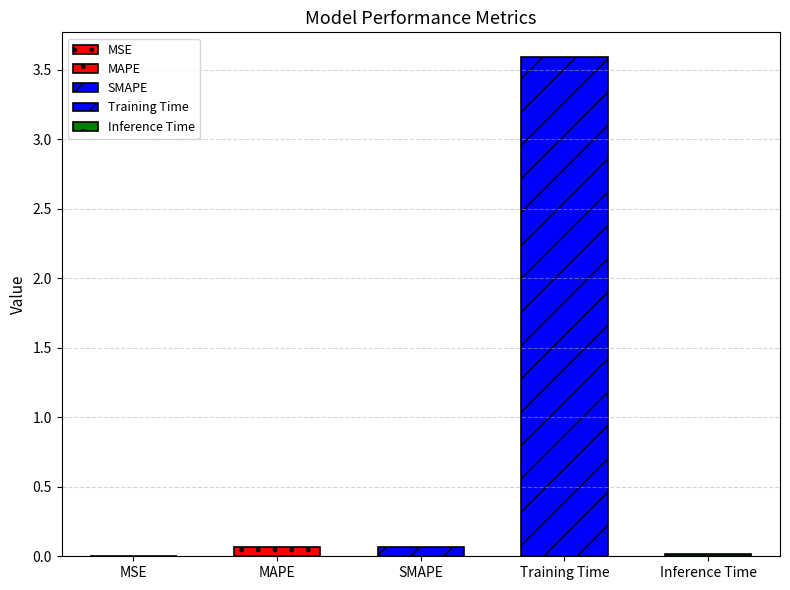

What is the difference between the maximum and minimum values?

3.6